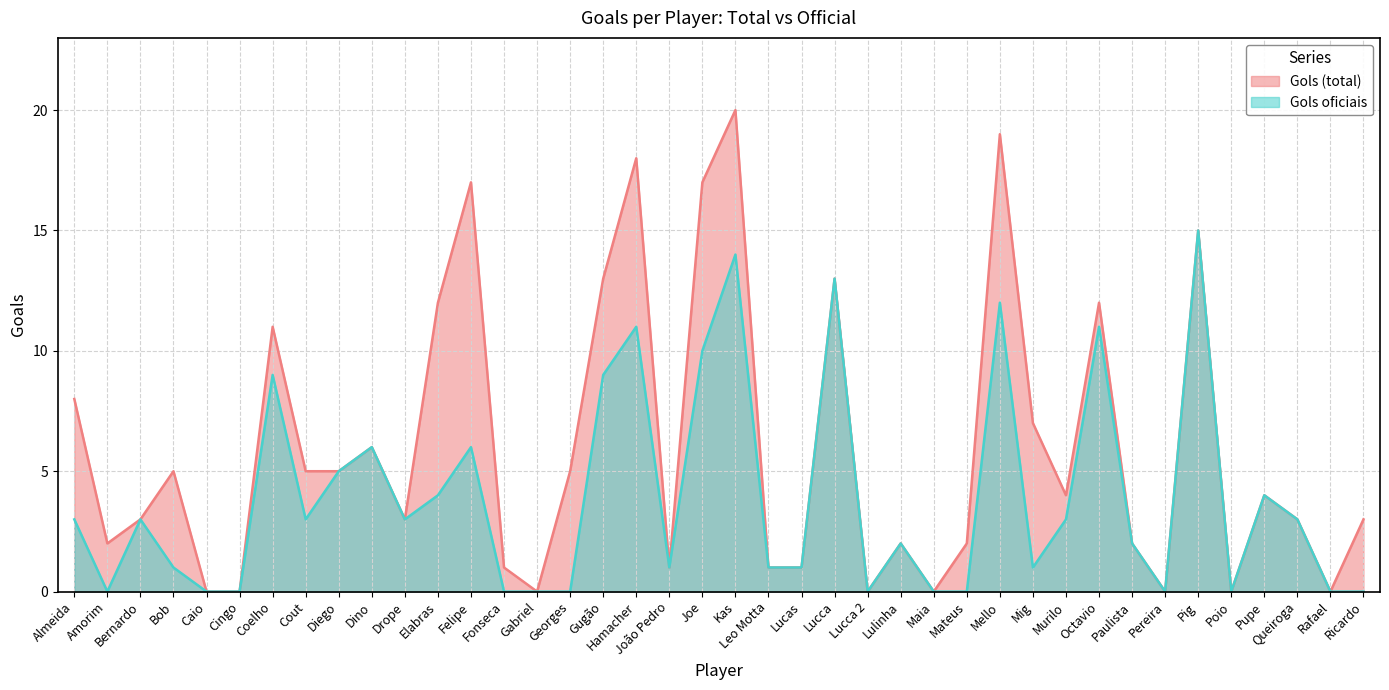

Reading left to right, transcribe all the data shown in this chart.

Gols (total): Almeida=8	Amorim=2	Bernardo=3	Bob=5	Caio=0	Cingo=0	Coelho=11	Cout=5	Diego=5	Dino=6	Drope=3	Elabras=12	Felipe=17	Fonseca=1	Gabriel=0	Georges=5	Gugão=13	Hamacher=18	João Pedro=1	Joe=17	Kas=20	Leo Motta=1	Lucas=1	Lucca=13	Lucca 2=0	Lulinha=2	Maia=0	Mateus=2	Mello=19	Mig=7	Murilo=4	Octavio=12	Paulista=2	Pereira=0	Pig=15	Poio=0	Pupe=4	Queiroga=3	Rafael=0	Ricardo=3
Gols oficiais: Almeida=3	Amorim=0	Bernardo=3	Bob=1	Caio=0	Cingo=0	Coelho=9	Cout=3	Diego=5	Dino=6	Drope=3	Elabras=4	Felipe=6	Fonseca=0	Gabriel=0	Georges=0	Gugão=9	Hamacher=11	João Pedro=1	Joe=10	Kas=14	Leo Motta=1	Lucas=1	Lucca=13	Lucca 2=0	Lulinha=2	Maia=0	Mateus=0	Mello=12	Mig=1	Murilo=3	Octavio=11	Paulista=2	Pereira=0	Pig=15	Poio=0	Pupe=4	Queiroga=3	Rafael=0	Ricardo=0